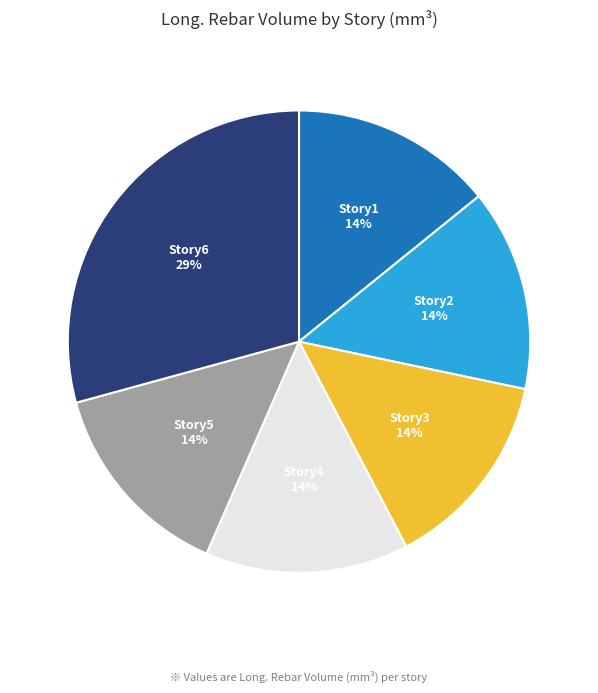

How many segments does this pie chart have?

6